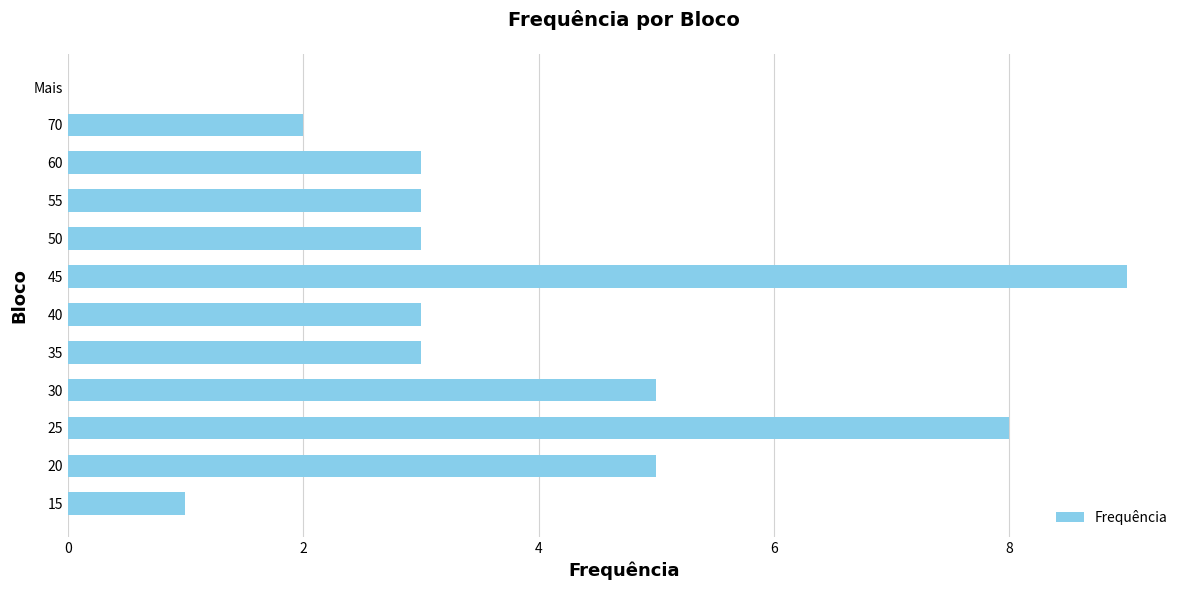

What is the sum of the values at 15 and 40?

4